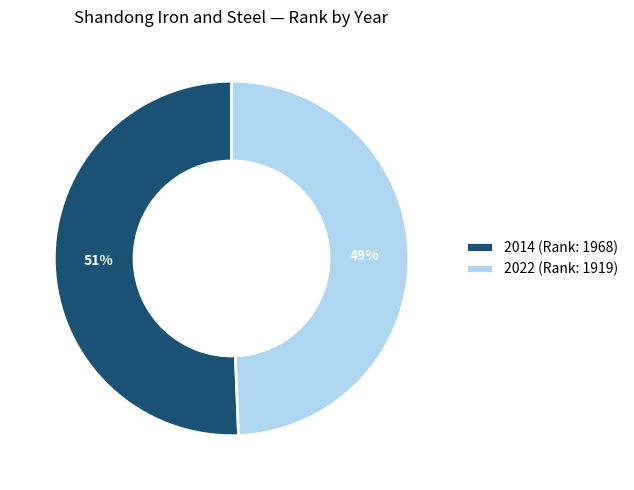

Between 2022 (Rank: 1919) and 2014 (Rank: 1968), which is larger?

2014 (Rank: 1968)